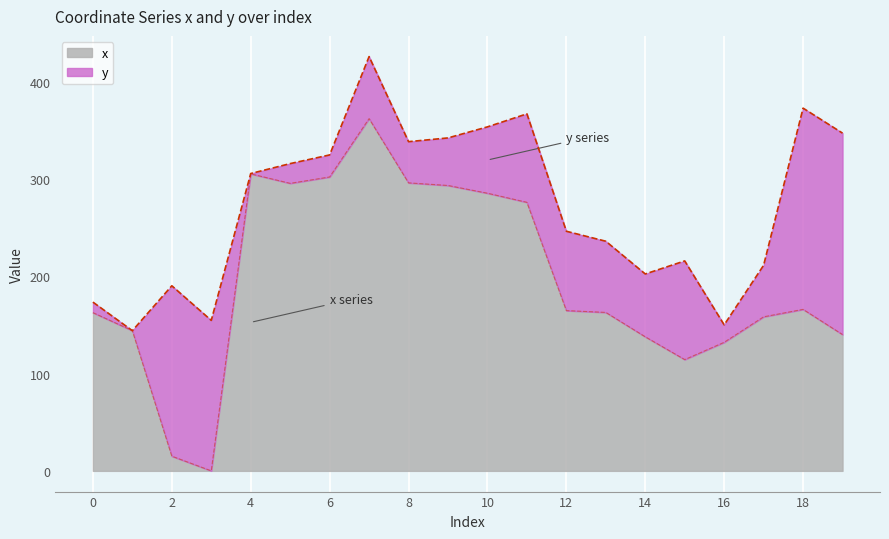

What is the value of the 12th point from the left?

275.9